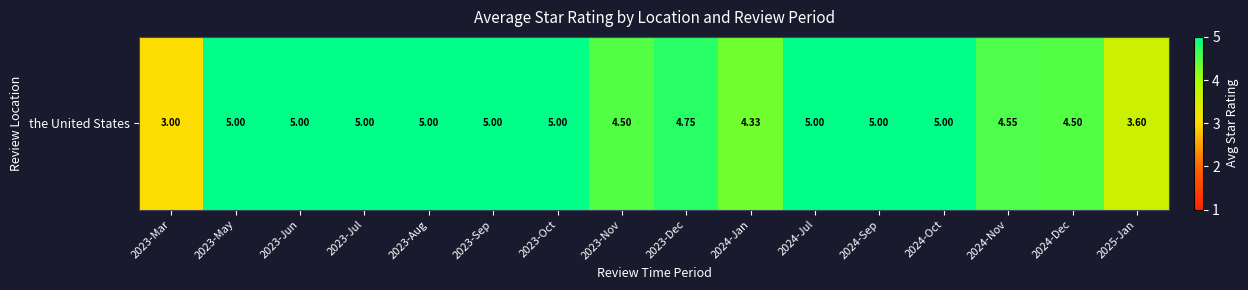

How many data points are less than 5?

7